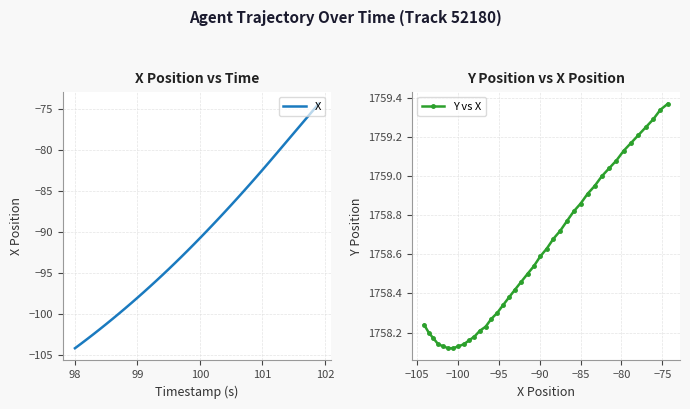

Reading right to left, what are all the values shown in this chart?

X: -74.3	-75.2	-76.1	-77.0	-77.9	-78.8	-79.7	-80.6	-81.5	-82.4	-83.3	-84.1	-85.0	-85.8	-86.7	-87.5	-88.3	-89.1	-89.9	-90.7	-91.5	-92.3	-93.0	-93.8	-94.5	-95.2	-95.9	-96.6	-97.3	-98.0	-98.6	-99.3	-99.9	-100.6	-101.2	-101.8	-102.4	-103.0	-103.6	-104.1
Y vs X: 1759.4	1759.3	1759.3	1759.2	1759.2	1759.2	1759.1	1759.1	1759.0	1759.0	1759.0	1758.9	1758.9	1758.8	1758.8	1758.7	1758.7	1758.6	1758.6	1758.5	1758.5	1758.5	1758.4	1758.4	1758.3	1758.3	1758.3	1758.2	1758.2	1758.2	1758.2	1758.1	1758.1	1758.1	1758.1	1758.1	1758.1	1758.2	1758.2	1758.2